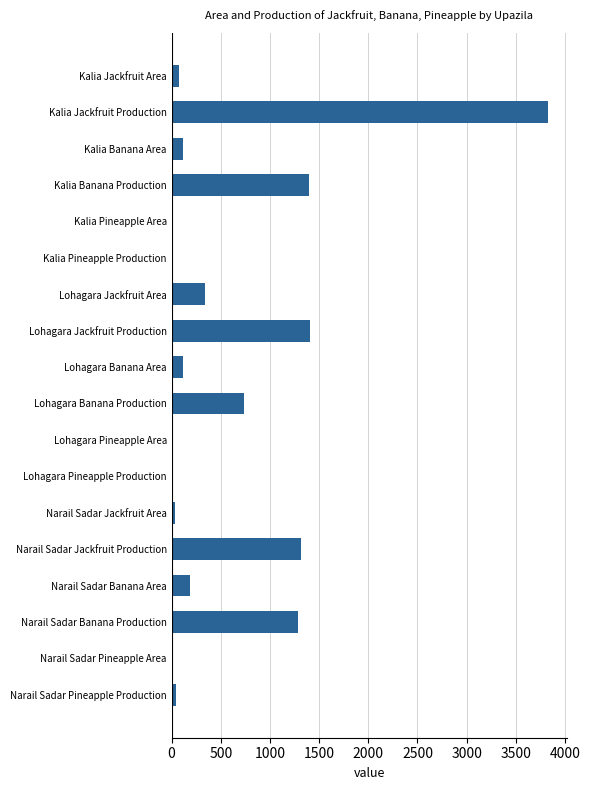

What is the greatest value displayed?

3831